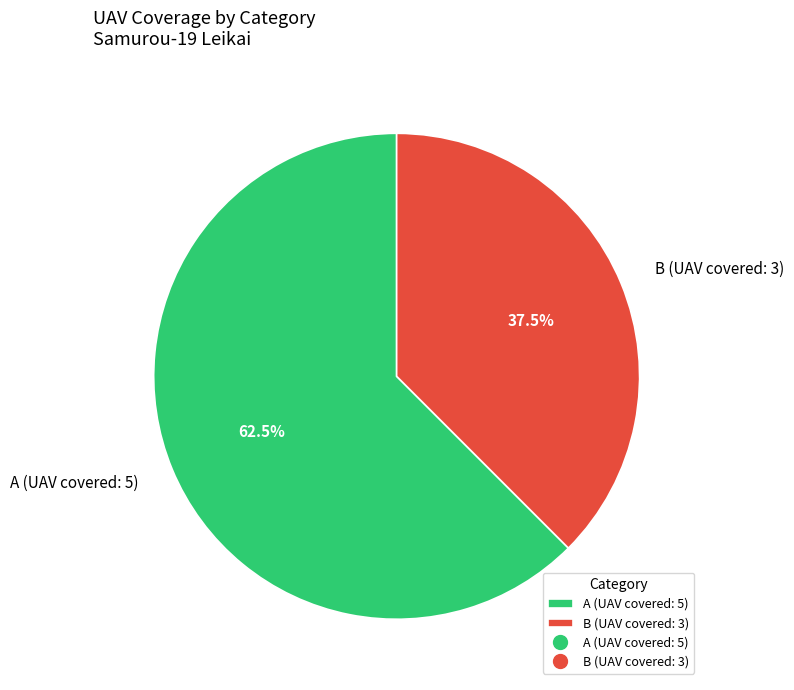

How much of the chart is everything except B (UAV covered: 3)?

62.5%